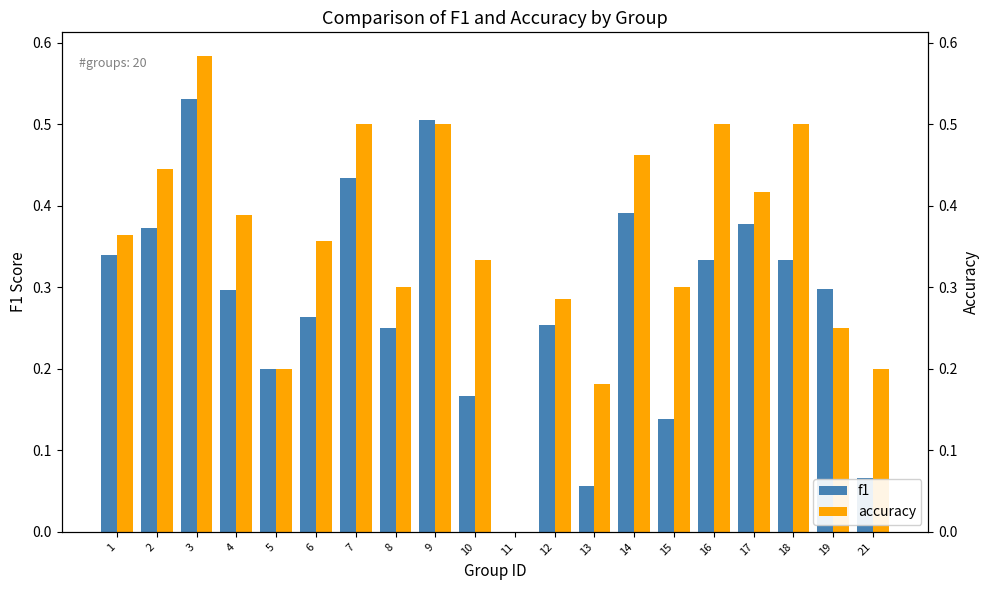

How many categories are shown in the chart?

20